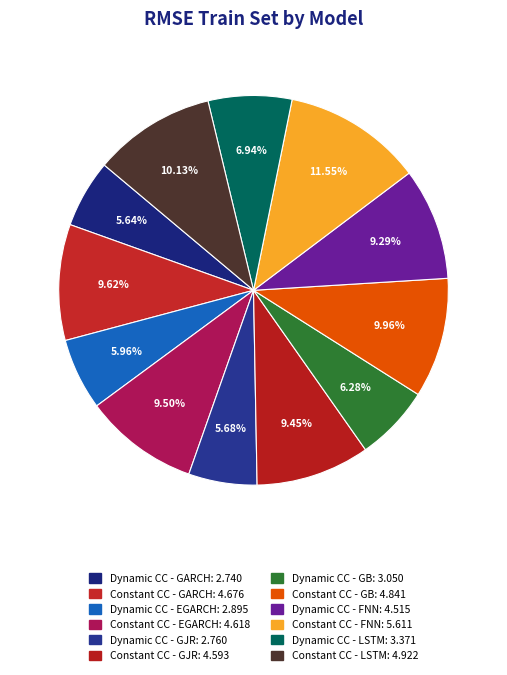

What is the change in value from Constant CC - GJR to Constant CC - GB?

+0.2